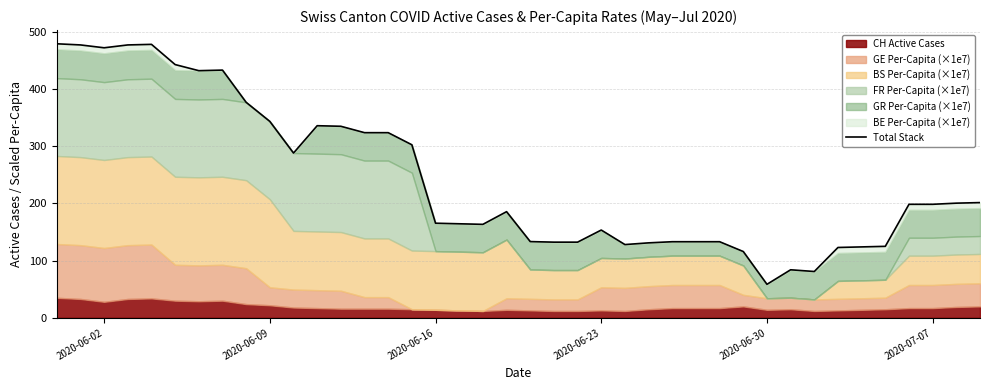

What is the minimum value shown in the chart?

58.6